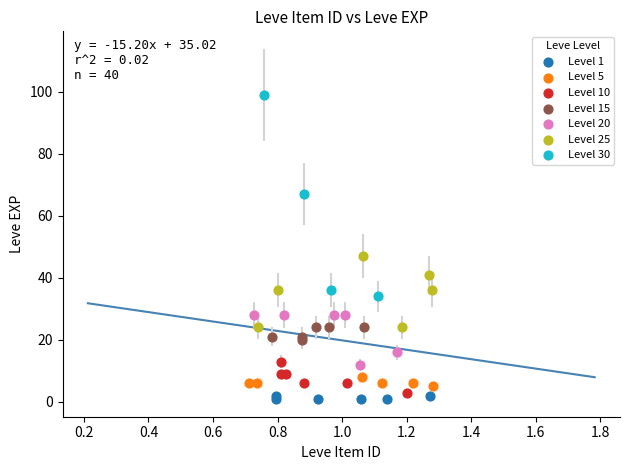

Which series has the largest Y range (max minus min)?

Level 30